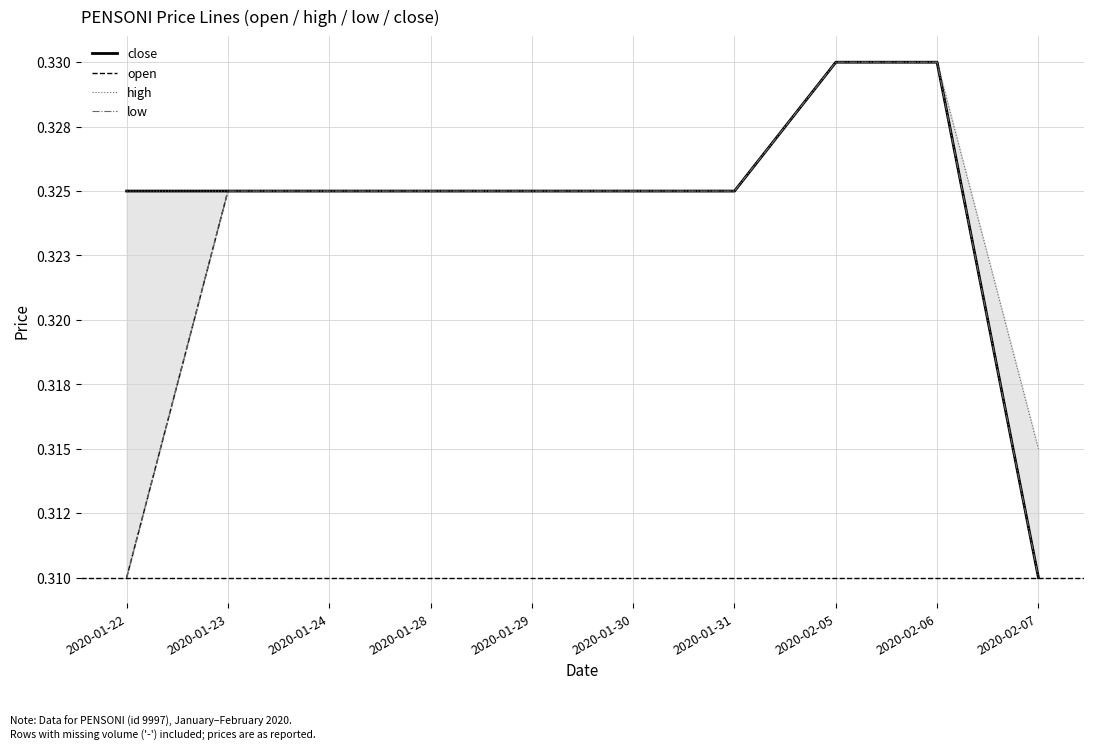

What is the smallest value displayed?

0.3